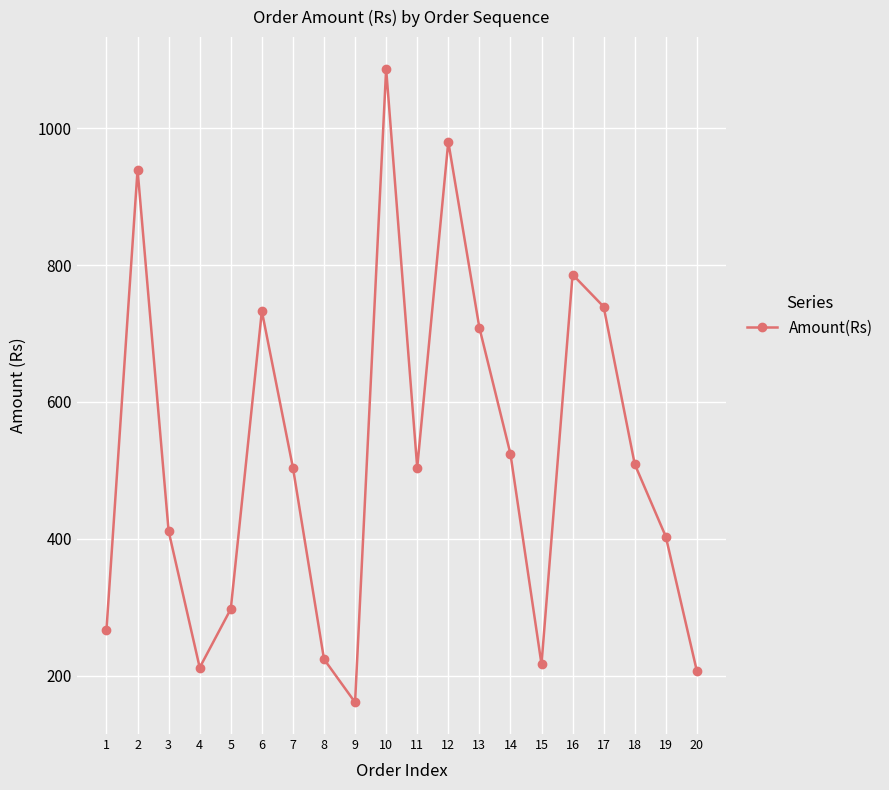

At which category does the data reach its first local peak?

2